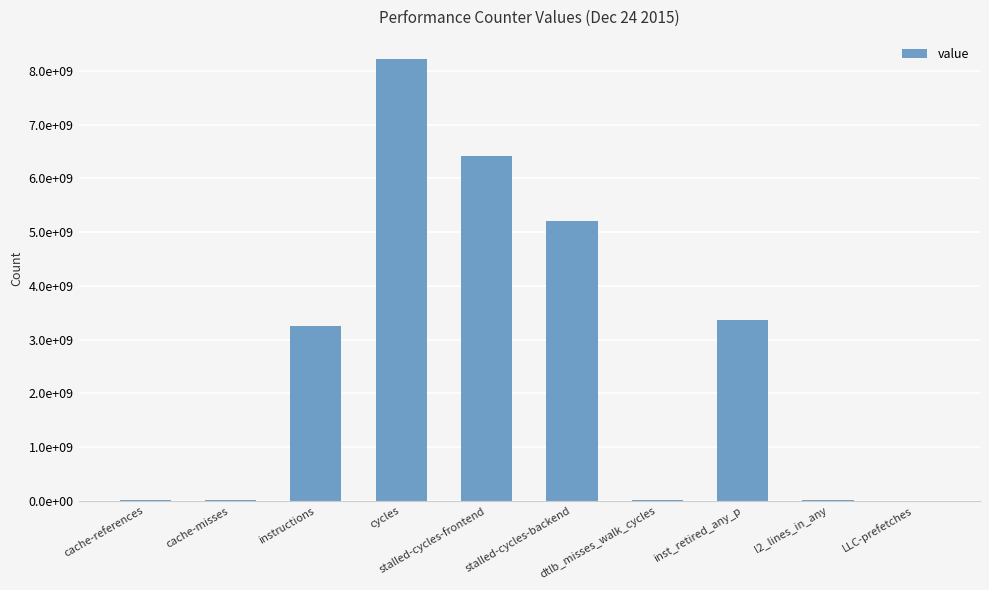

Are the bars horizontal?

No